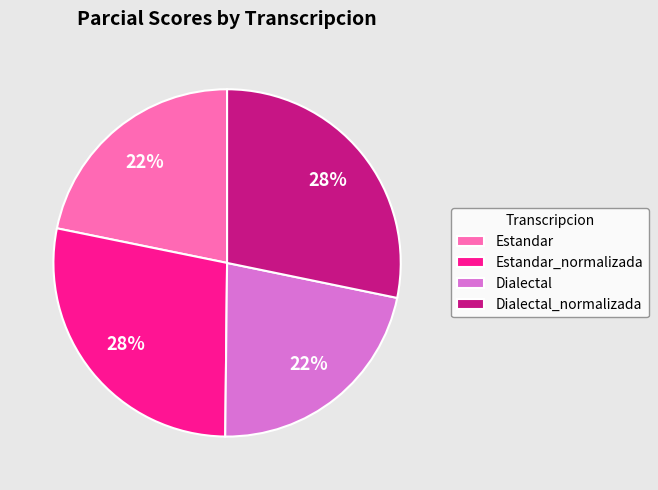

Do Estandar and Dialectal together represent more than half of the pie?

No